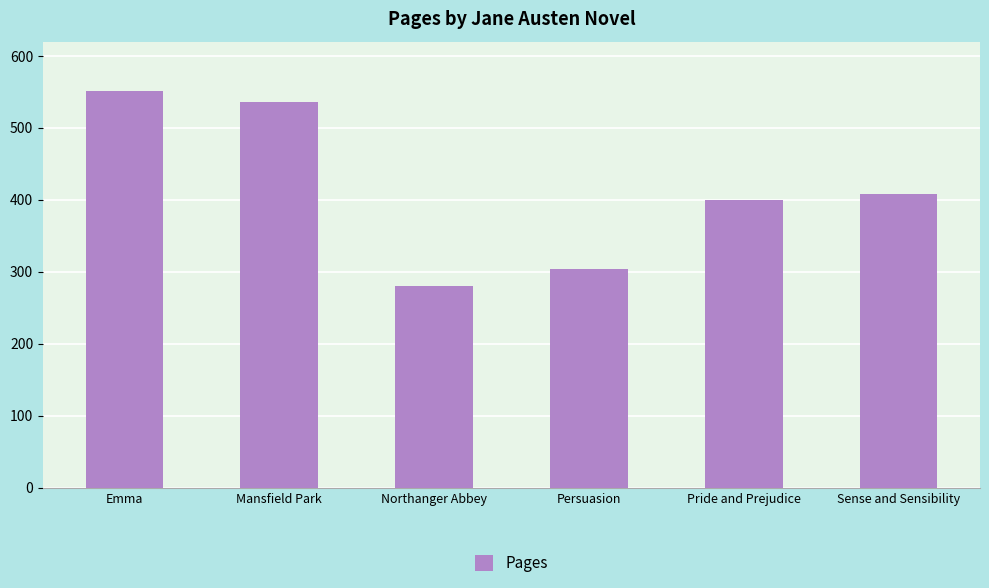

List the labels in order of value, smallest first.

Northanger Abbey, Persuasion, Pride and Prejudice, Sense and Sensibility, Mansfield Park, Emma